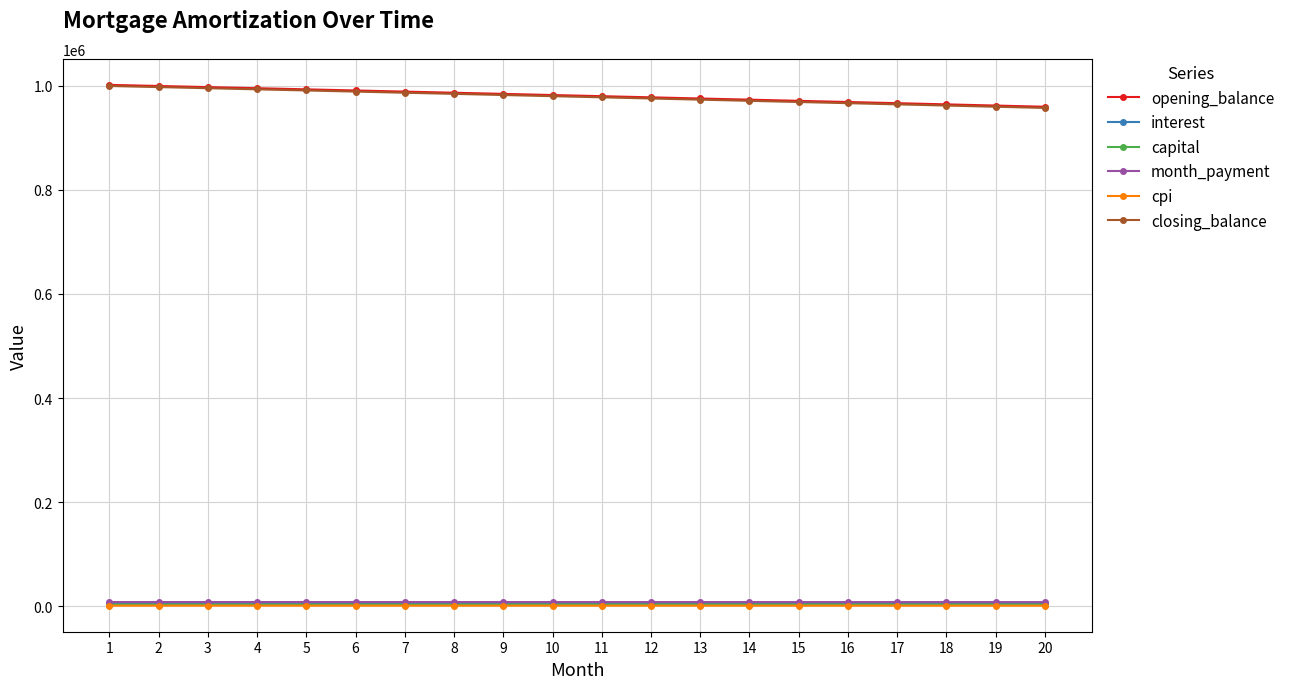

True or false: capital and opening_balance cross at least once.

False